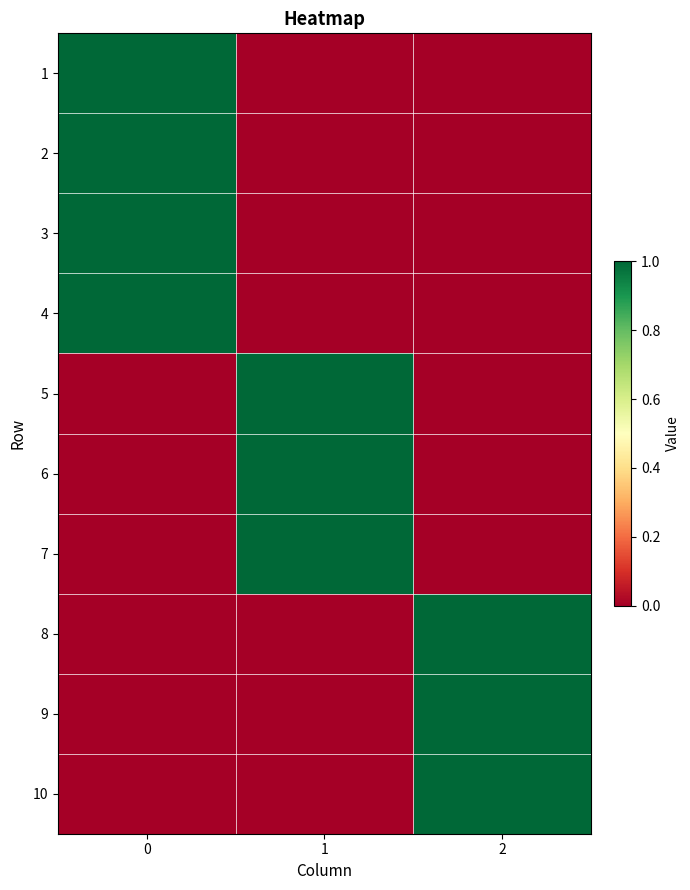

Reading left to right, extract all data points from this chart.

1: 0=1	1=0	2=0
2: 0=1	1=0	2=0
3: 0=1	1=0	2=0
4: 0=1	1=0	2=0
5: 0=0	1=1	2=0
6: 0=0	1=1	2=0
7: 0=0	1=1	2=0
8: 0=0	1=0	2=1
9: 0=0	1=0	2=1
10: 0=0	1=0	2=1